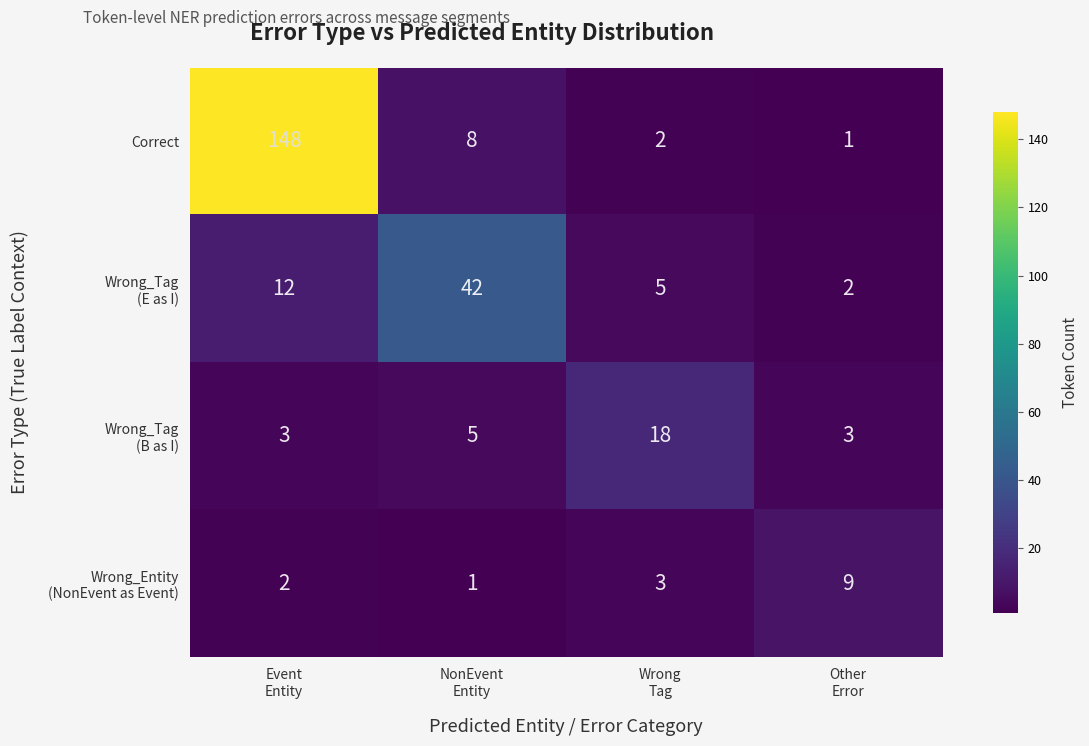

Which series has the widest spread of values?

Correct